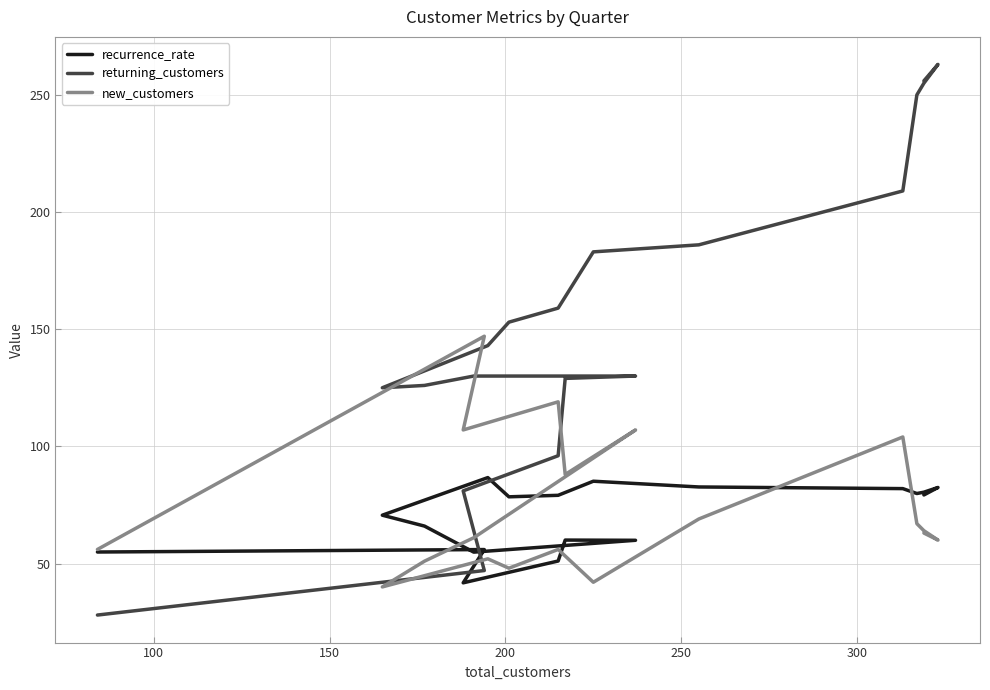

How many interior local peaks does the recurrence_rate series have?

5